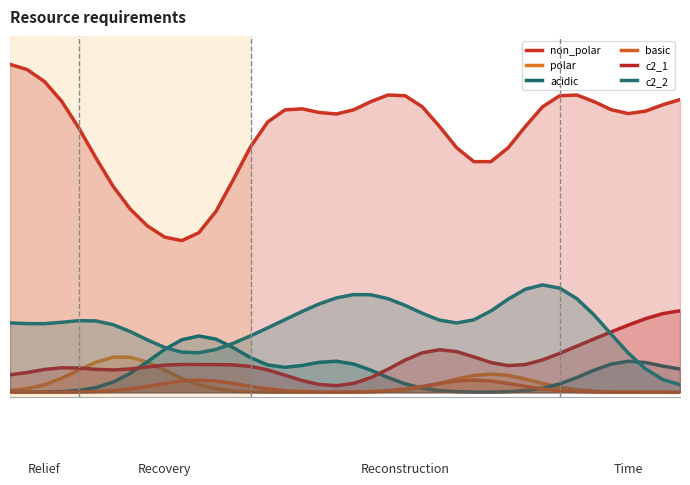

What are all the series names shown in the legend?

non_polar, polar, acidic, basic, c2_1, c2_2